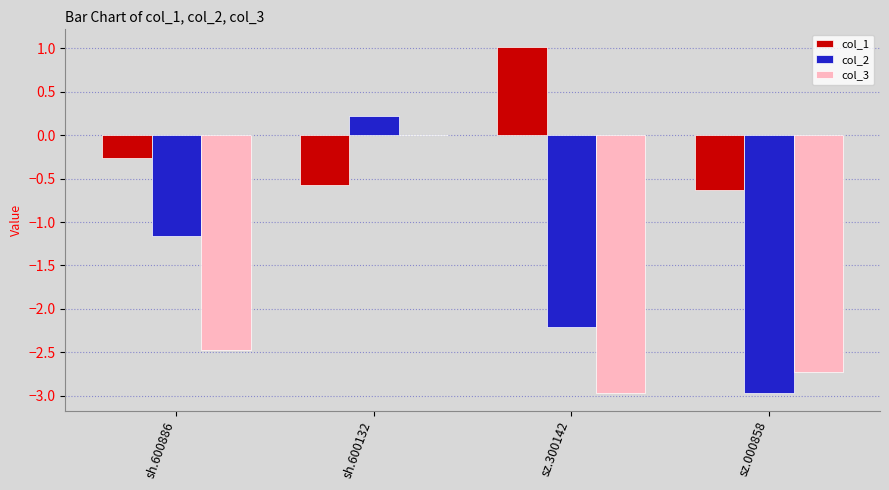

Which series changed the most between sz.300142 and sz.000858?

col_1